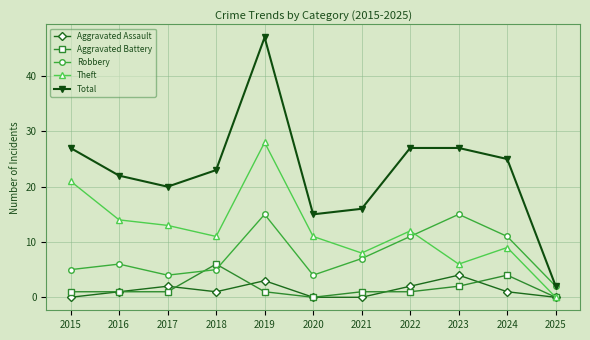

How many times do Aggravated Battery and Robbery cross each other?

2